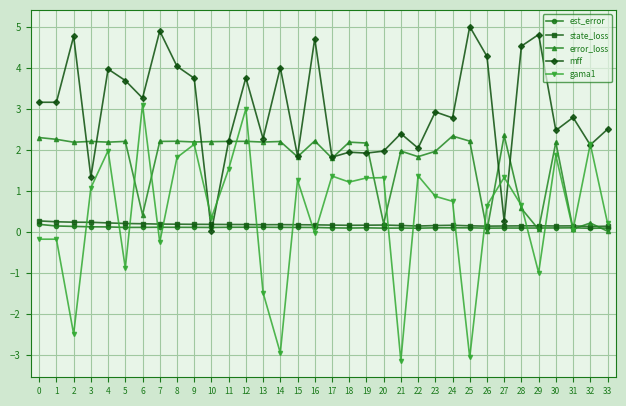

Read the mff value at 9.

3.7